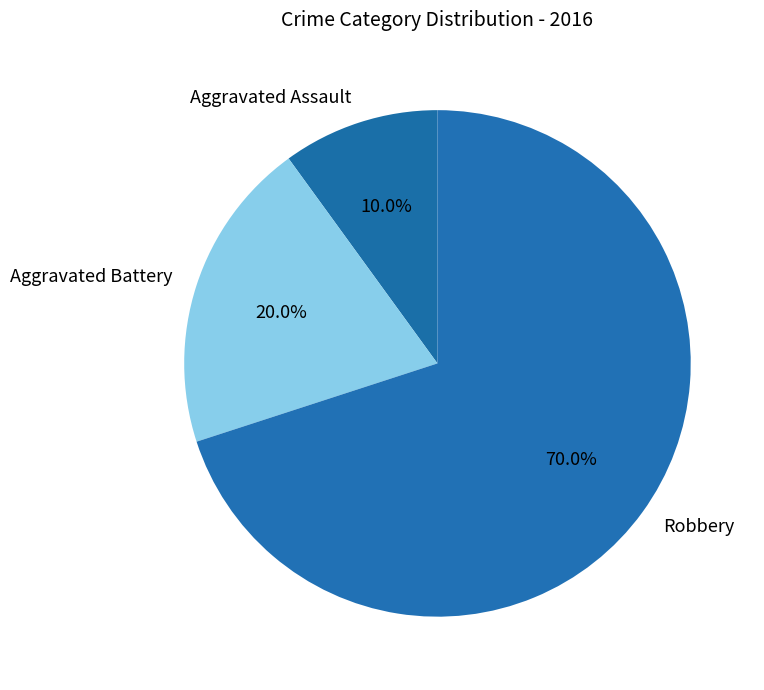

What portion of the pie excludes Aggravated Battery?

80.0%